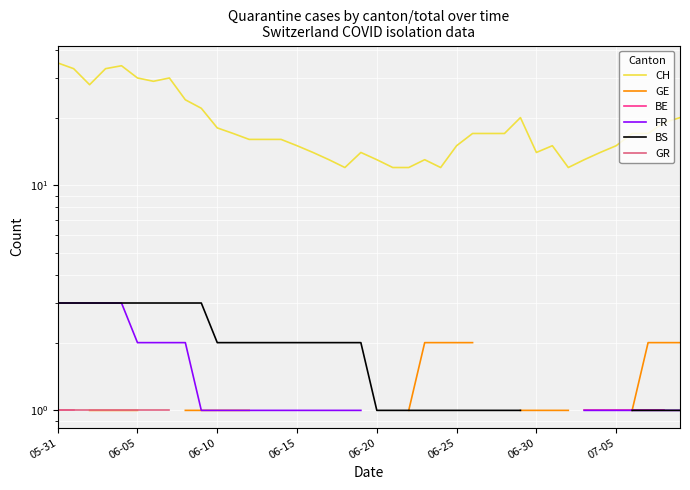

True or false: GE and CH cross at least once.

False